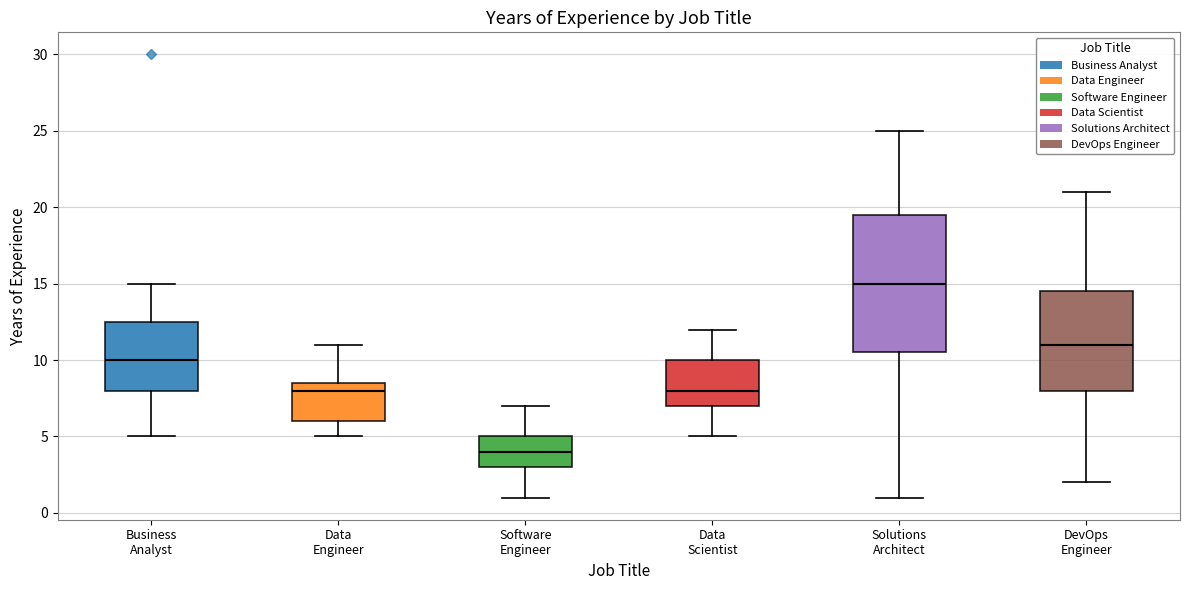

Where does the lower whisker of the box for Data Scientist end on the y-axis? The values are not printed on the chart, so give them approximately, as read against the axis.

5.0